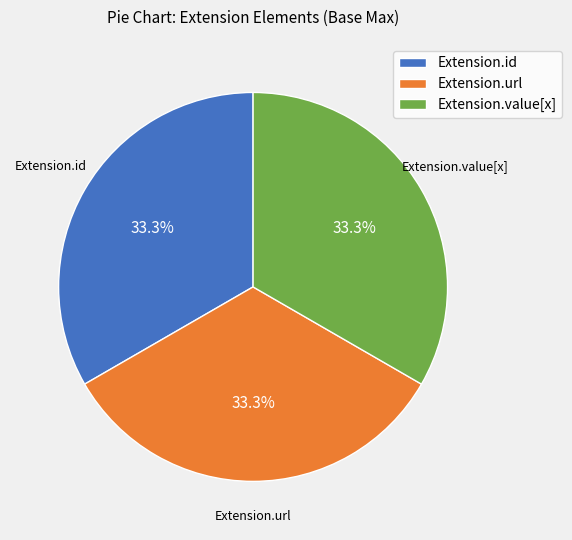

Is Extension.url the majority of the pie?

No